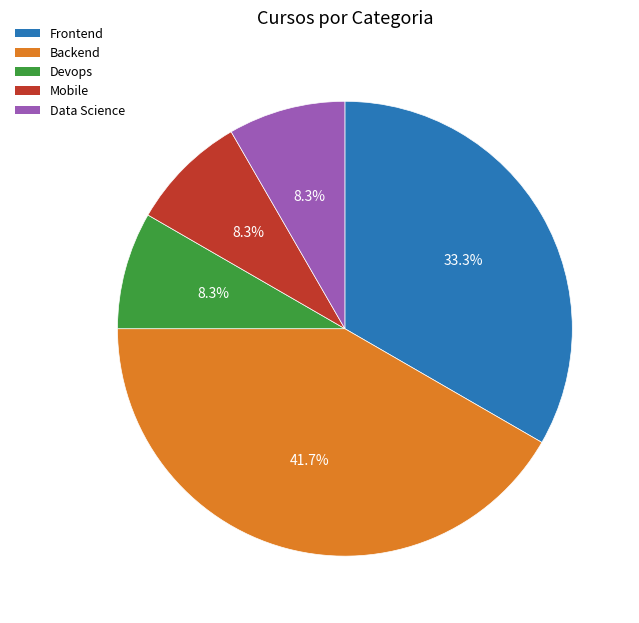

What is the smallest slice in the pie chart?

Devops